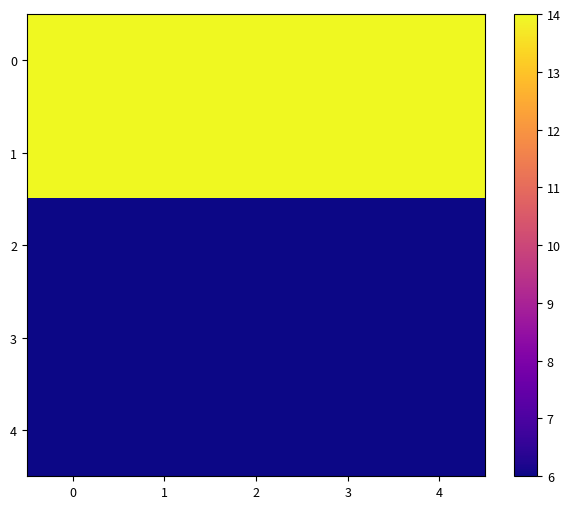

How many distinct data groups are displayed?

5